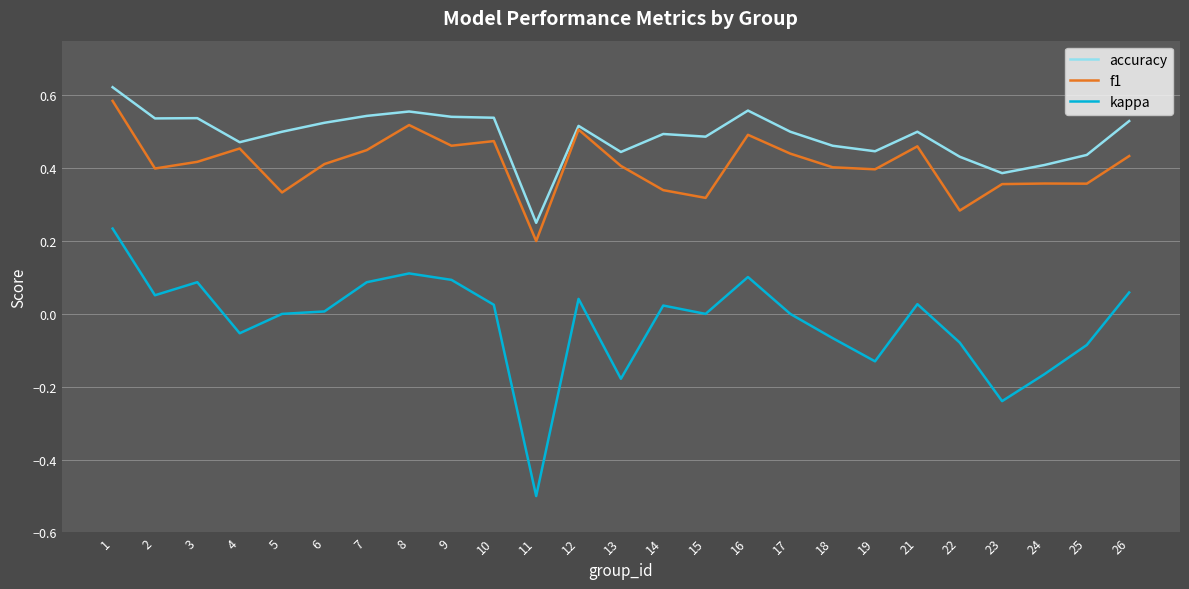

True or false: kappa and accuracy cross at least once.

False